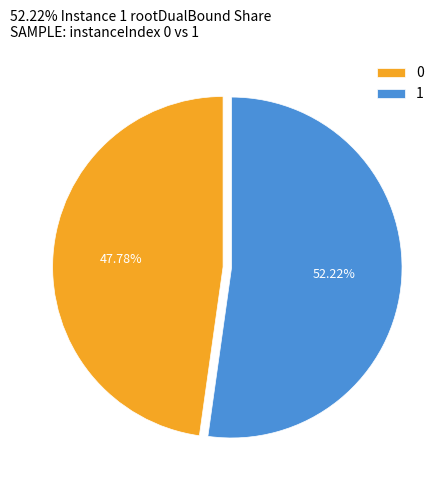

What is the largest slice in the pie chart?

1